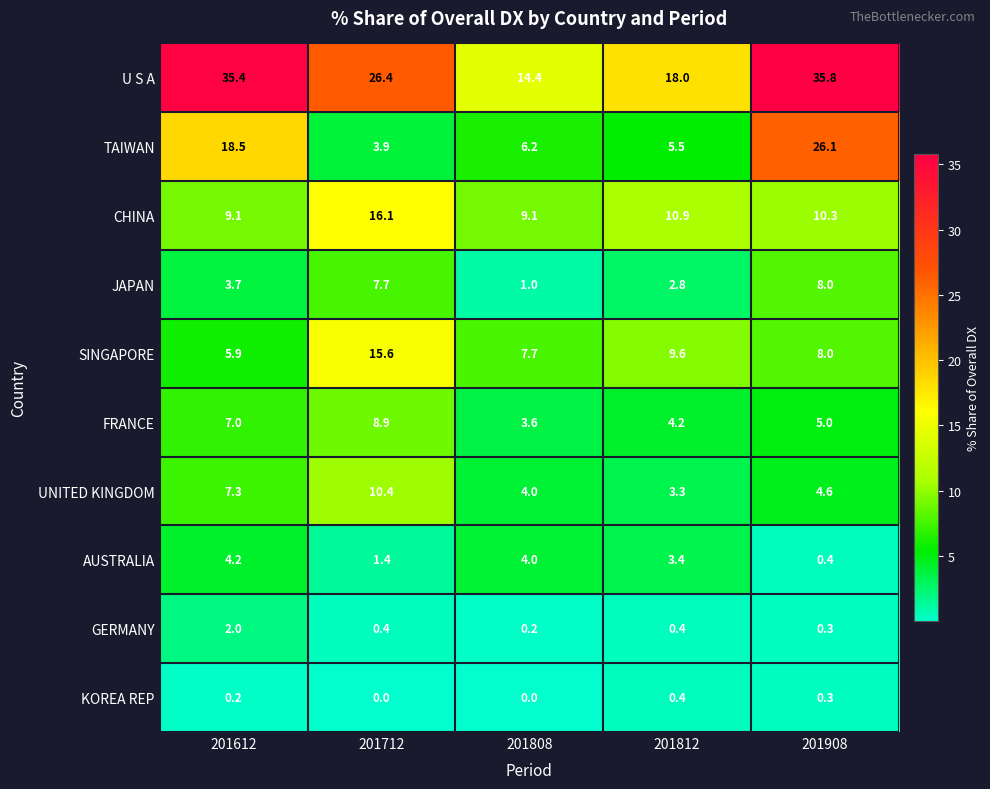

What is the greatest value displayed?

35.8